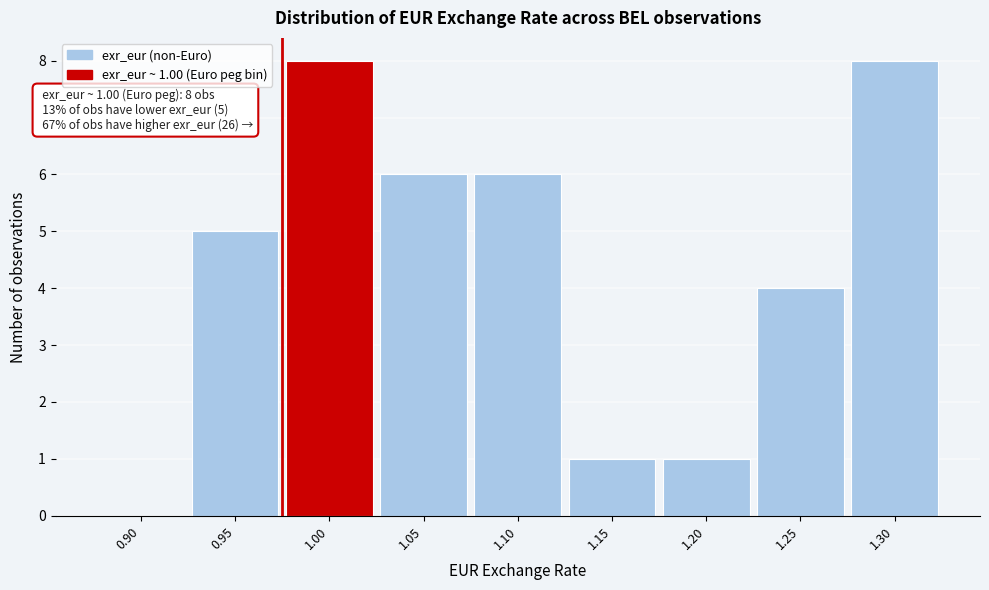

Reading left to right, transcribe all the data shown in this chart.

0.90=0	0.95=5	1.00=8	1.05=6	1.10=6	1.15=1	1.20=1	1.25=4	1.30=8